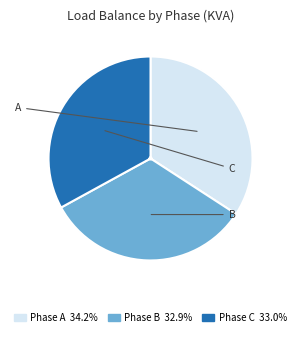

Which slice is the smallest?

B